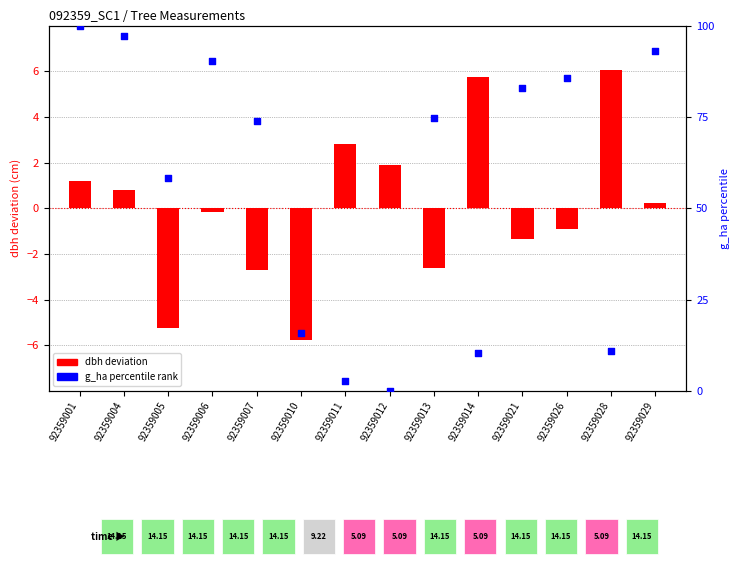

Which series has the largest total across all categories?

g_ha percentile rank